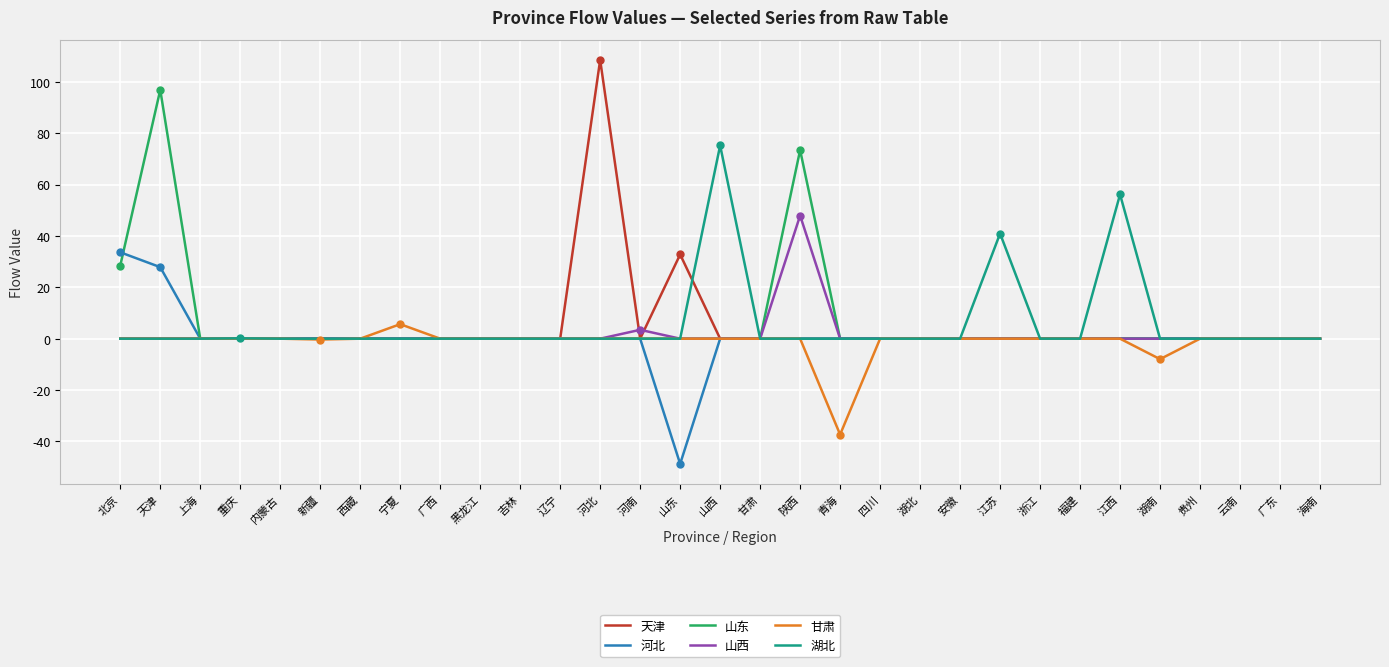

Where is 湖北 nearest to the value 37?

江苏